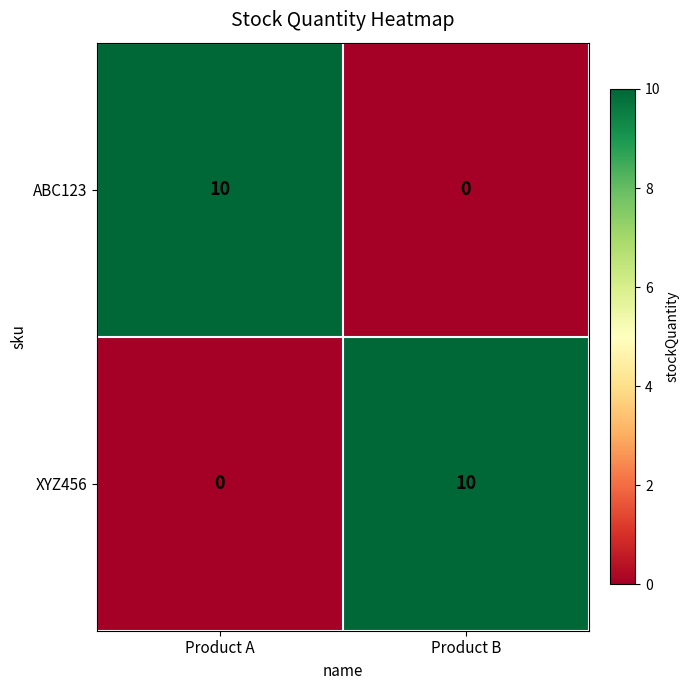

What is the difference between the highest and lowest values at Product A?

10